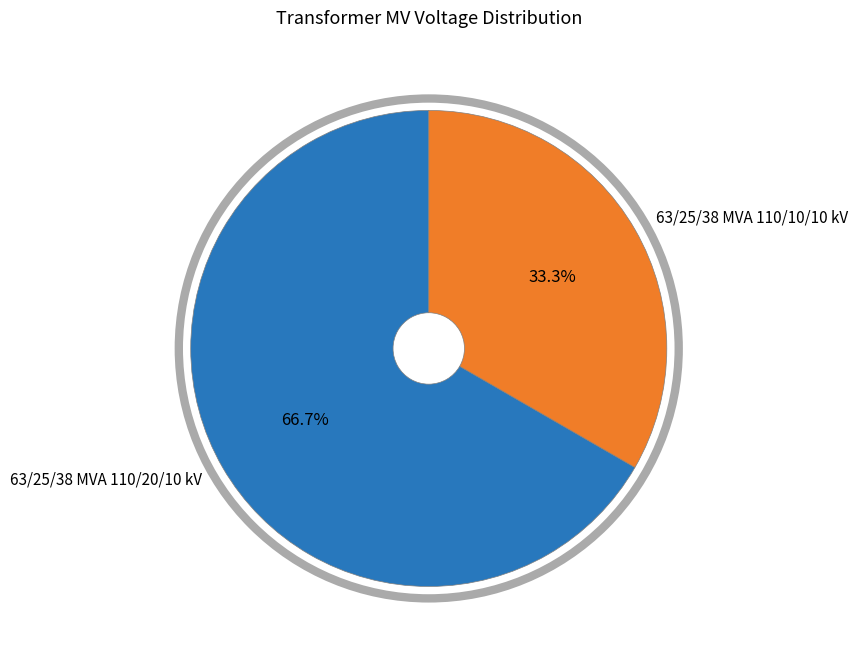

Combined, do 63/25/38 MVA 110/20/10 kV and 63/25/38 MVA 110/10/10 kV account for over 50%?

Yes